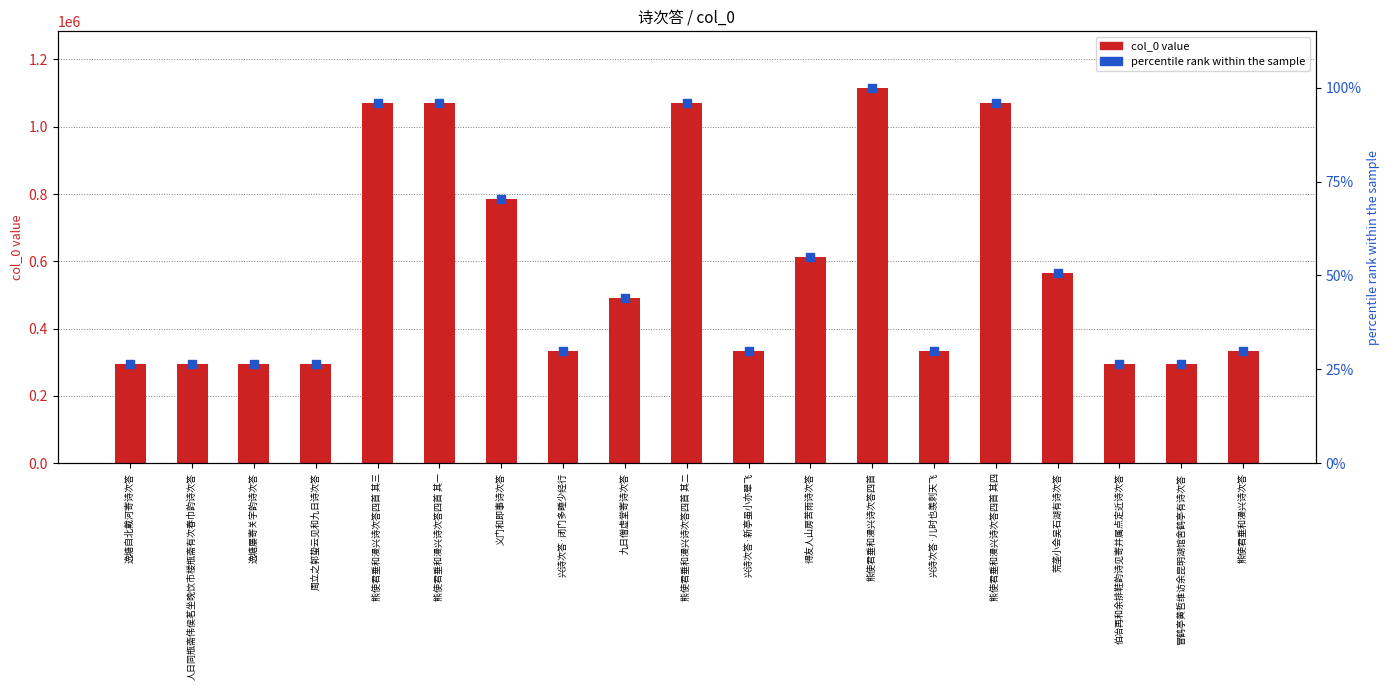

At how many categories does at least one series exceed 495790?

8